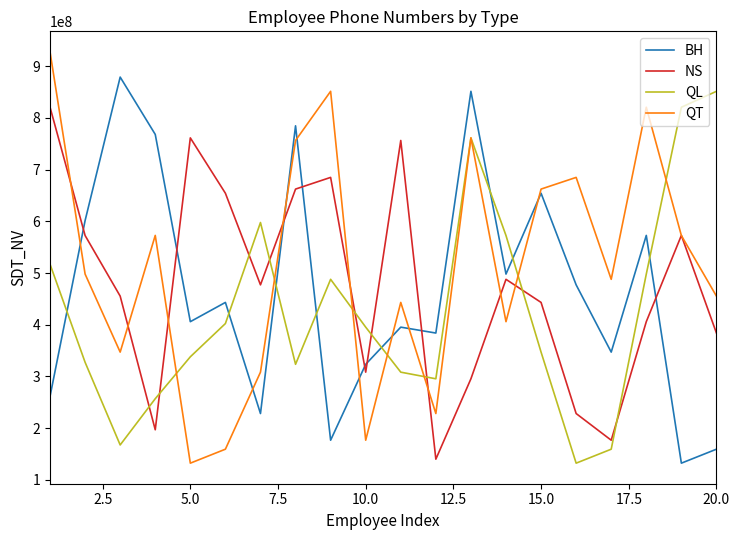

True or false: QL and BH cross at least once.

True